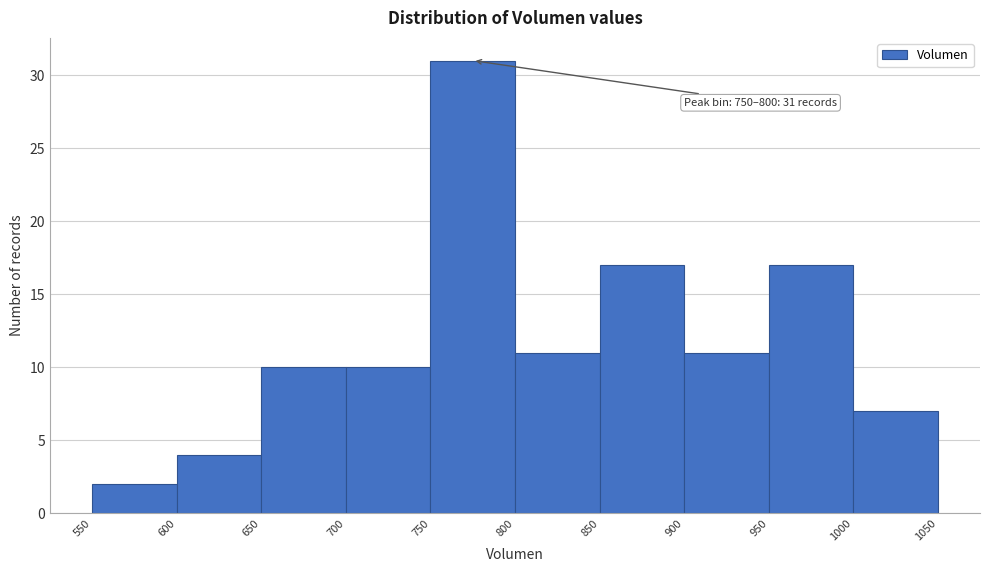

Over which range of the x-axis is the bar tallest?

750 to 800